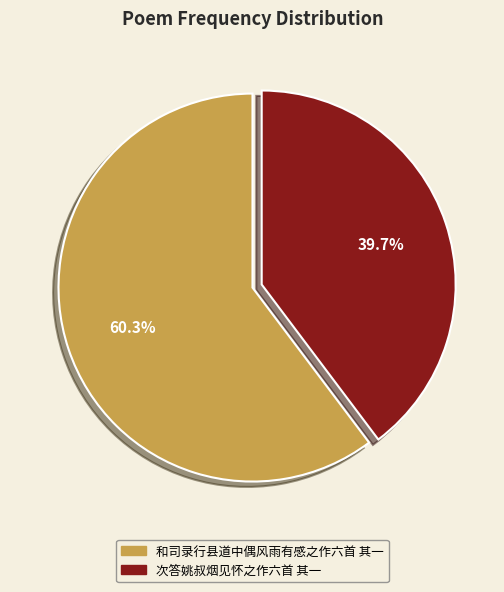

To the nearest percent, what is the difference between the 和司录行县道中偶风雨有感之作六首 其一 and 次答姚叔烟见怀之作六首 其一 slice percentages?

21%